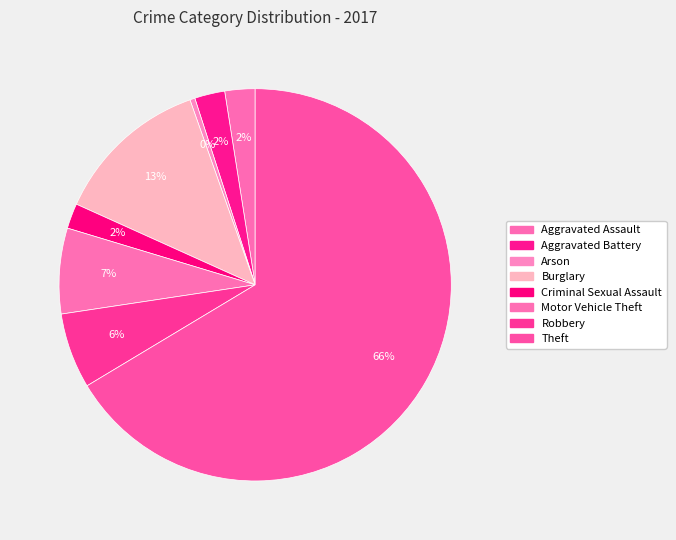

How many segments does this pie chart have?

8